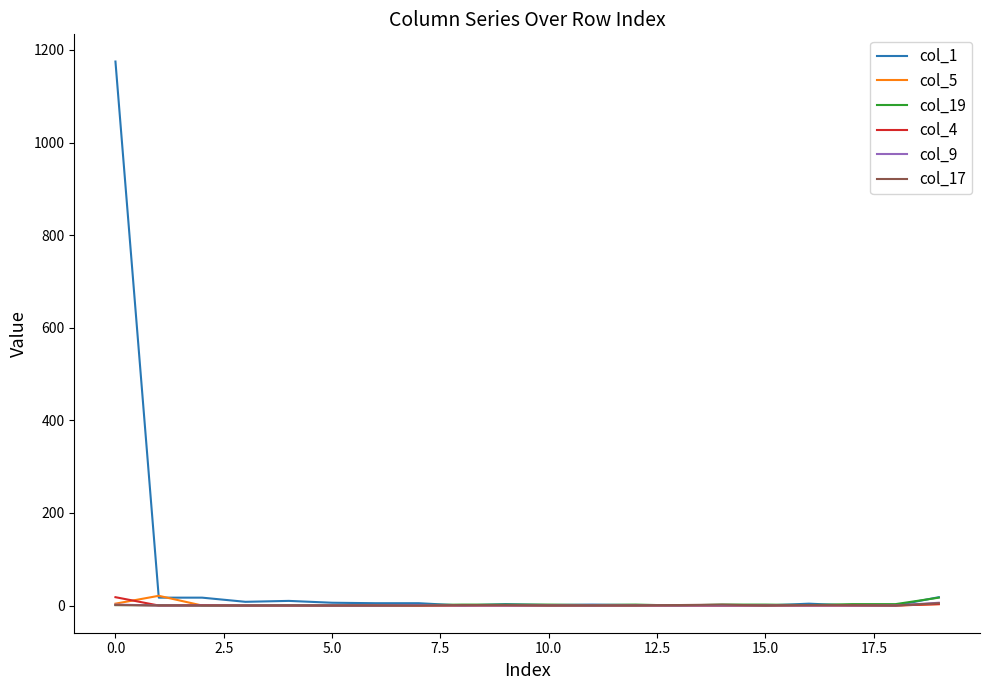

Which series has the largest range (max minus min)?

col_1